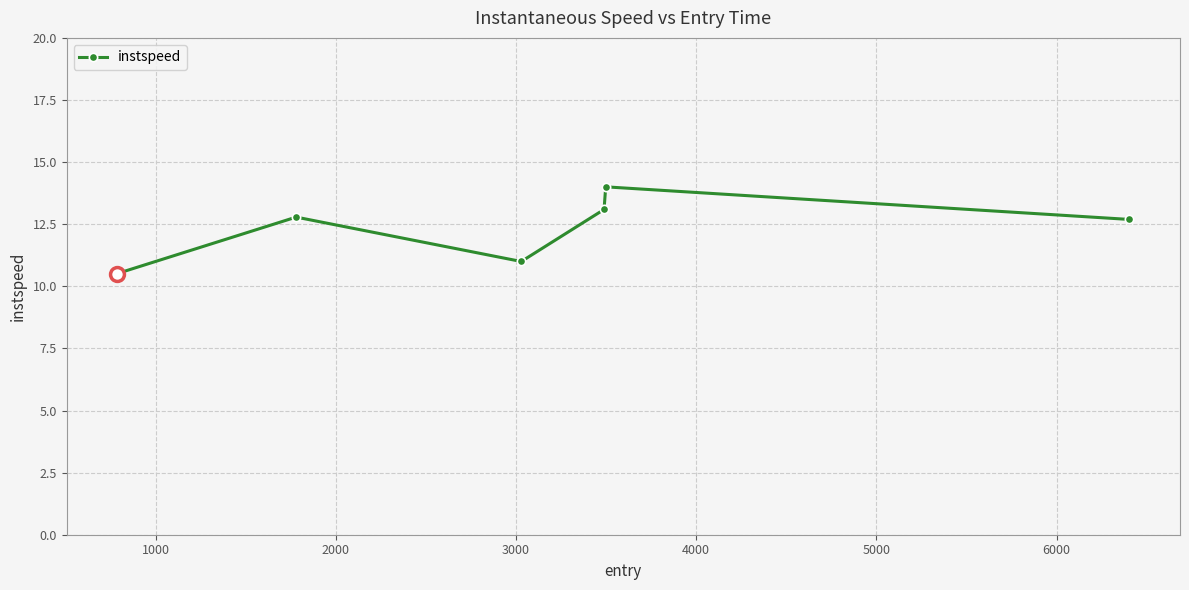

What is the value of the 3rd point from the left?

11.0